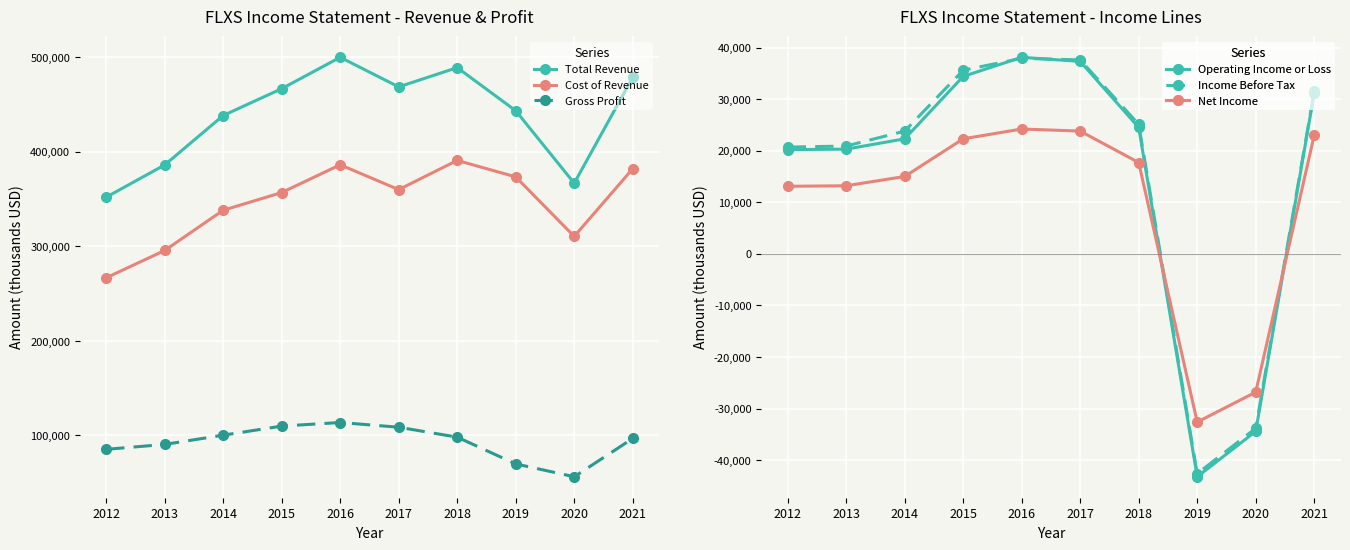

At which label does Total Revenue first exceed 466900?

2016